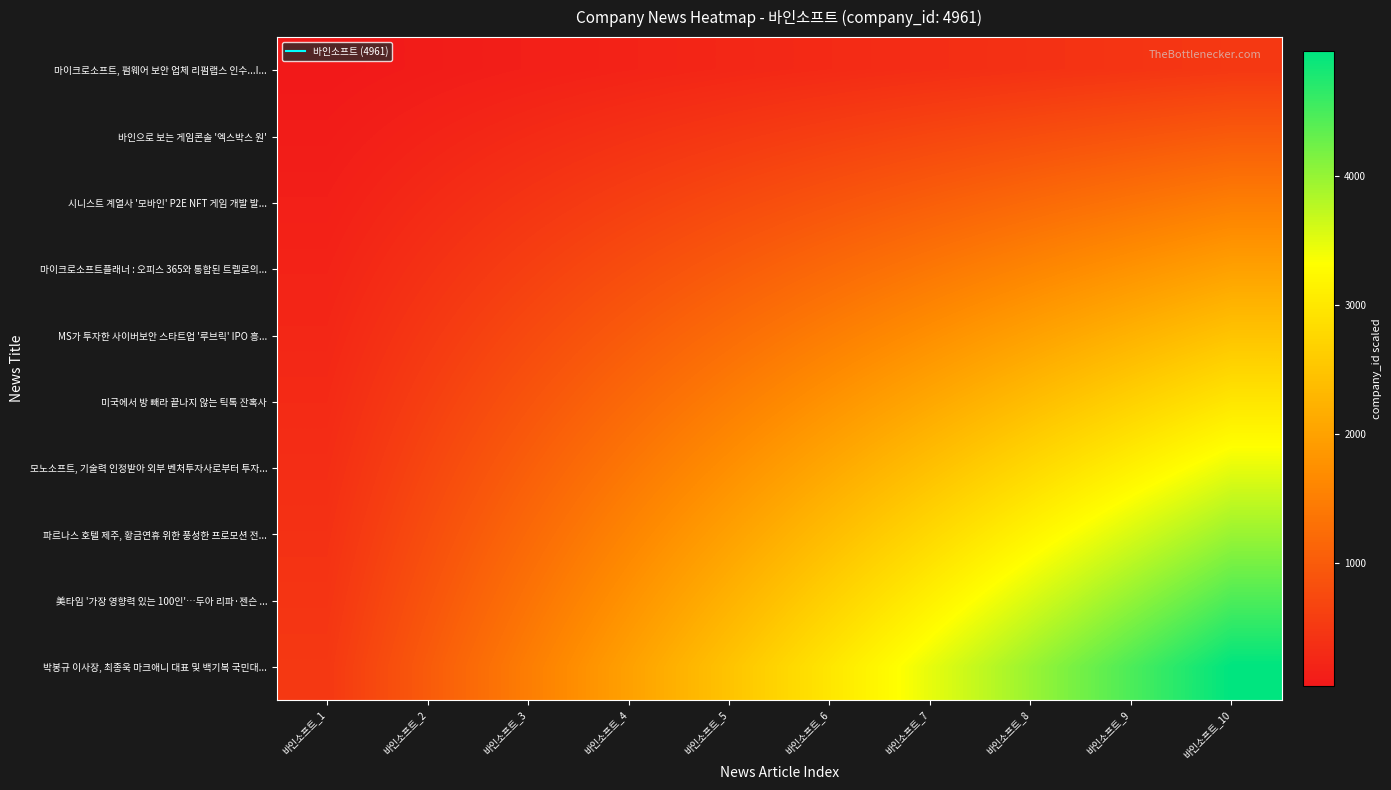

Reading left to right, transcribe all the data shown in this chart.

마이크로소프트, 펌웨어 보안 업체 리펌랩스 인수...I...: 바인소프트_1=49.6	바인소프트_2=99.2	바인소프트_3=148.8	바인소프트_4=198.4	바인소프트_5=248.1	바인소프트_6=297.7	바인소프트_7=347.3	바인소프트_8=396.9	바인소프트_9=446.5	바인소프트_10=496.1
바인으로 보는 게임콘솔 '엑스박스 원': 바인소프트_1=99.2	바인소프트_2=198.4	바인소프트_3=297.7	바인소프트_4=396.9	바인소프트_5=496.1	바인소프트_6=595.3	바인소프트_7=694.5	바인소프트_8=793.8	바인소프트_9=893.0	바인소프트_10=992.2
시니스트 계열사 '모바인' P2E NFT 게임 개발 발...: 바인소프트_1=148.8	바인소프트_2=297.7	바인소프트_3=446.5	바인소프트_4=595.3	바인소프트_5=744.1	바인소프트_6=893.0	바인소프트_7=1041.8	바인소프트_8=1190.6	바인소프트_9=1339.5	바인소프트_10=1488.3
마이크로소프트플래너 : 오피스 365와 통합된 트렐로의...: 바인소프트_1=198.4	바인소프트_2=396.9	바인소프트_3=595.3	바인소프트_4=793.8	바인소프트_5=992.2	바인소프트_6=1190.6	바인소프트_7=1389.1	바인소프트_8=1587.5	바인소프트_9=1786.0	바인소프트_10=1984.4
MS가 투자한 사이버보안 스타트업 '루브릭' IPO 흥...: 바인소프트_1=248.1	바인소프트_2=496.1	바인소프트_3=744.1	바인소프트_4=992.2	바인소프트_5=1240.2	바인소프트_6=1488.3	바인소프트_7=1736.3	바인소프트_8=1984.4	바인소프트_9=2232.5	바인소프트_10=2480.5
미국에서 방 빼라 끝나지 않는 틱톡 잔혹사: 바인소프트_1=297.7	바인소프트_2=595.3	바인소프트_3=893.0	바인소프트_4=1190.6	바인소프트_5=1488.3	바인소프트_6=1786.0	바인소프트_7=2083.6	바인소프트_8=2381.3	바인소프트_9=2678.9	바인소프트_10=2976.6
모노소프트, 기술력 인정받아 외부 벤처투자사로부터 투자...: 바인소프트_1=347.3	바인소프트_2=694.5	바인소프트_3=1041.8	바인소프트_4=1389.1	바인소프트_5=1736.3	바인소프트_6=2083.6	바인소프트_7=2430.9	바인소프트_8=2778.2	바인소프트_9=3125.4	바인소프트_10=3472.7
파르나스 호텔 제주, 황금연휴 위한 풍성한 프로모션 전...: 바인소프트_1=396.9	바인소프트_2=793.8	바인소프트_3=1190.6	바인소프트_4=1587.5	바인소프트_5=1984.4	바인소프트_6=2381.3	바인소프트_7=2778.2	바인소프트_8=3175.0	바인소프트_9=3571.9	바인소프트_10=3968.8
美타임 '가장 영향력 있는 100인'…두아 리파·젠슨 ...: 바인소프트_1=446.5	바인소프트_2=893.0	바인소프트_3=1339.5	바인소프트_4=1786.0	바인소프트_5=2232.5	바인소프트_6=2678.9	바인소프트_7=3125.4	바인소프트_8=3571.9	바인소프트_9=4018.4	바인소프트_10=4464.9
박봉규 이사장, 최종욱 마크애니 대표 및 백기복 국민대...: 바인소프트_1=496.1	바인소프트_2=992.2	바인소프트_3=1488.3	바인소프트_4=1984.4	바인소프트_5=2480.5	바인소프트_6=2976.6	바인소프트_7=3472.7	바인소프트_8=3968.8	바인소프트_9=4464.9	바인소프트_10=4961.0